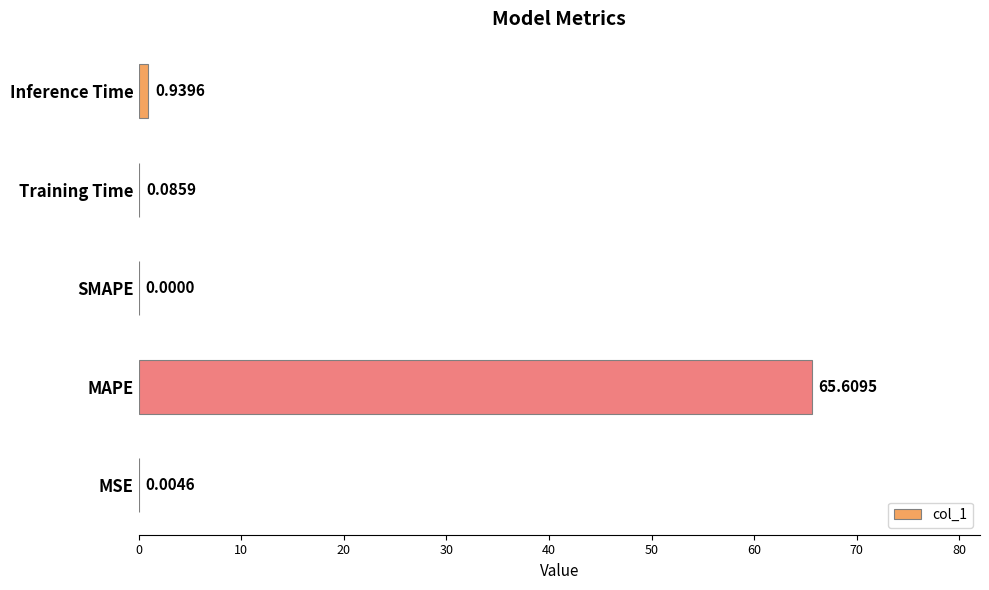

Between Training Time and MAPE, which is larger?

MAPE